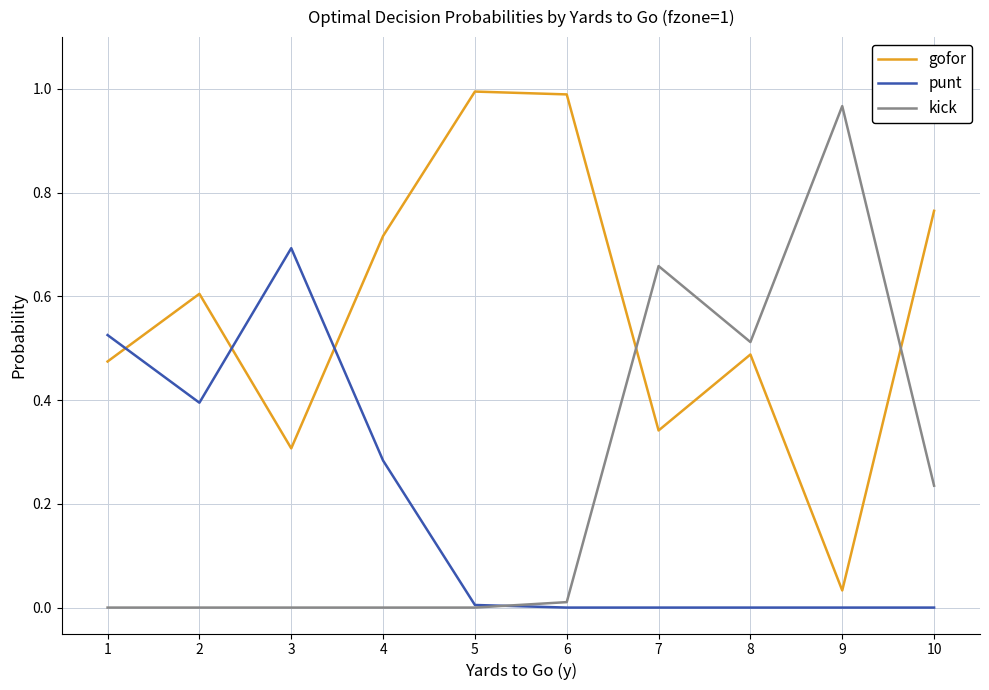

What are all the series names shown in the legend?

gofor, punt, kick